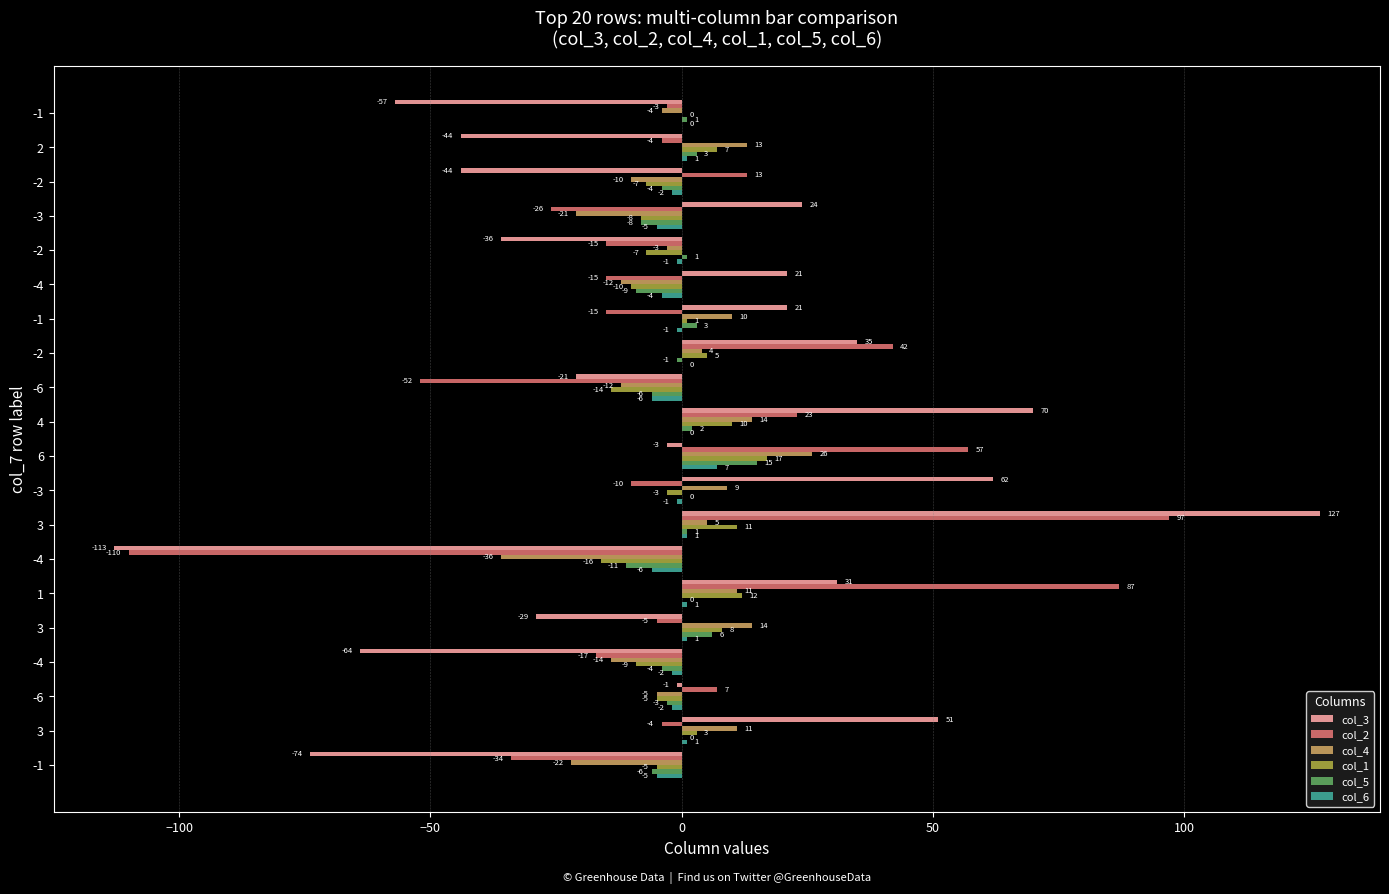

How many values in col_3 are above zero?

9